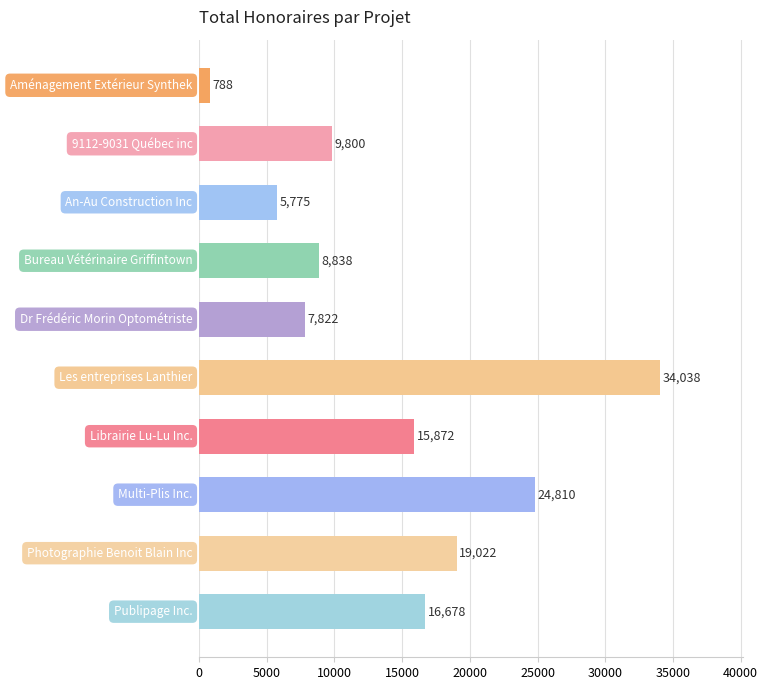

How many bars are there in total?

10